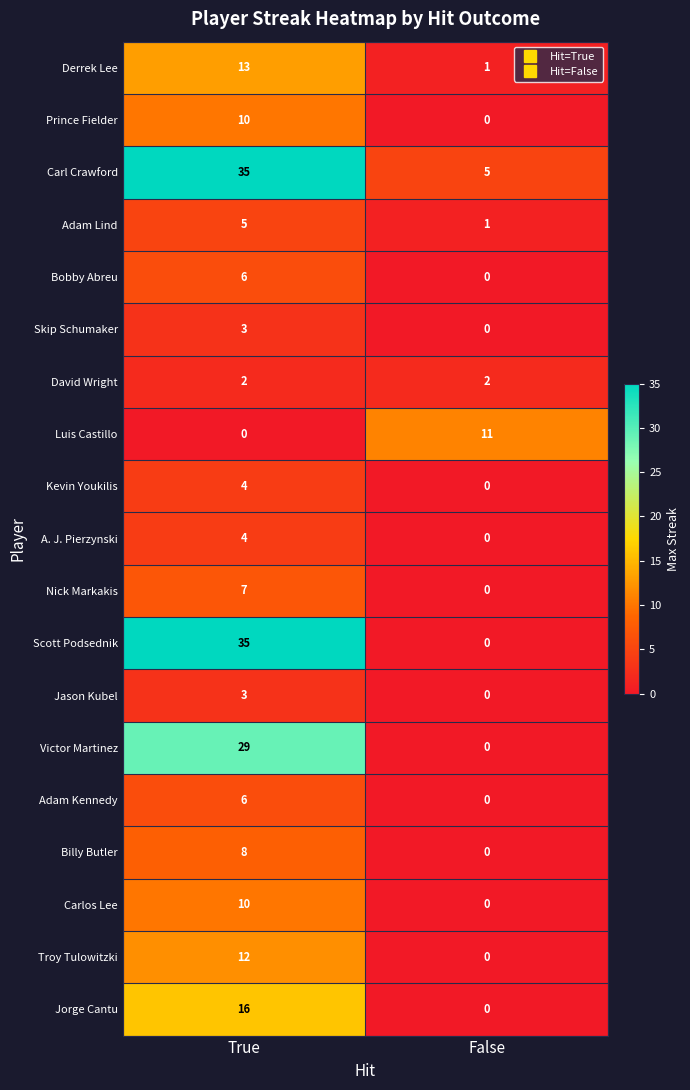

Rank the categories by Adam Kennedy value from highest to lowest.

True, False